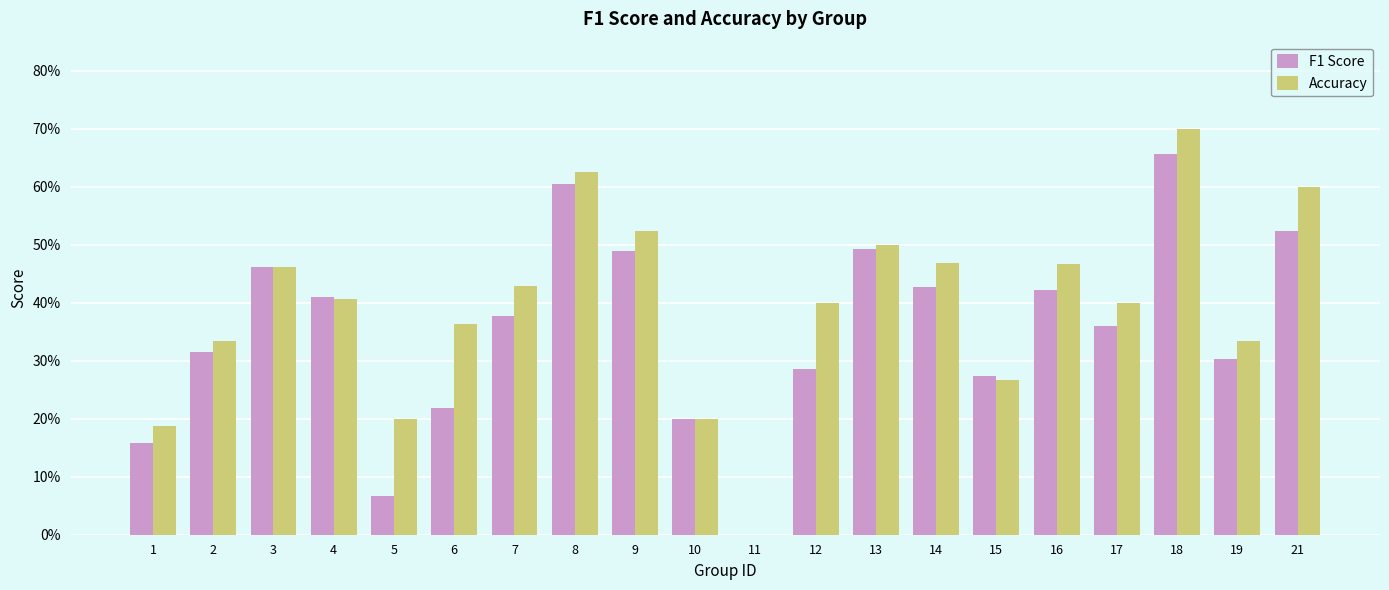

List the series in order of their overall mean, highest first.

Accuracy, F1 Score